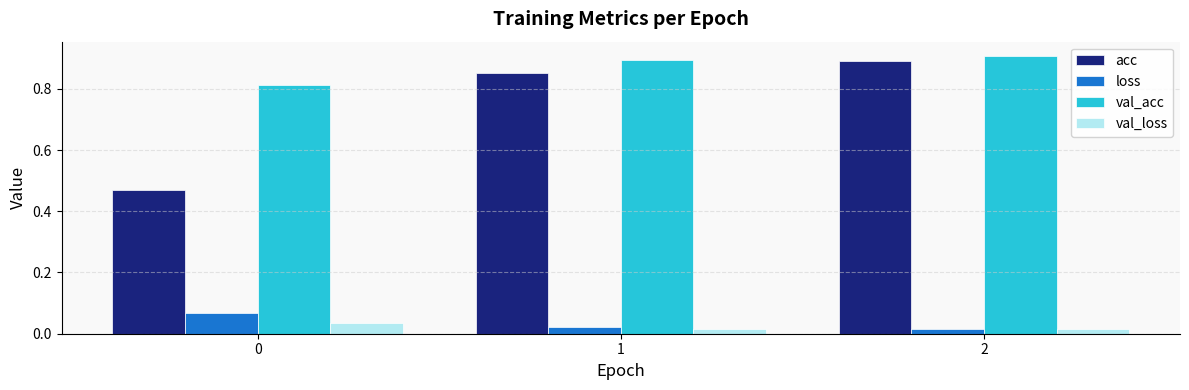

What are all the series names shown in the legend?

acc, loss, val_acc, val_loss